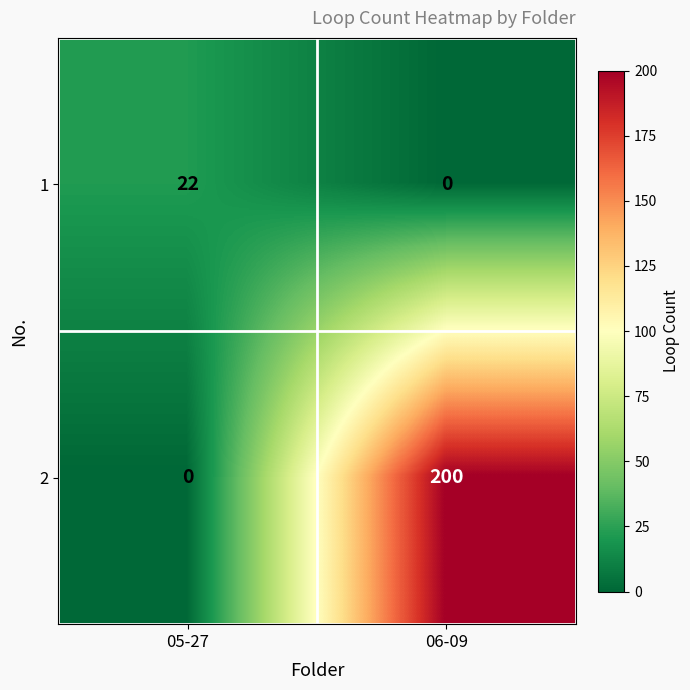

How many distinct data groups are displayed?

2